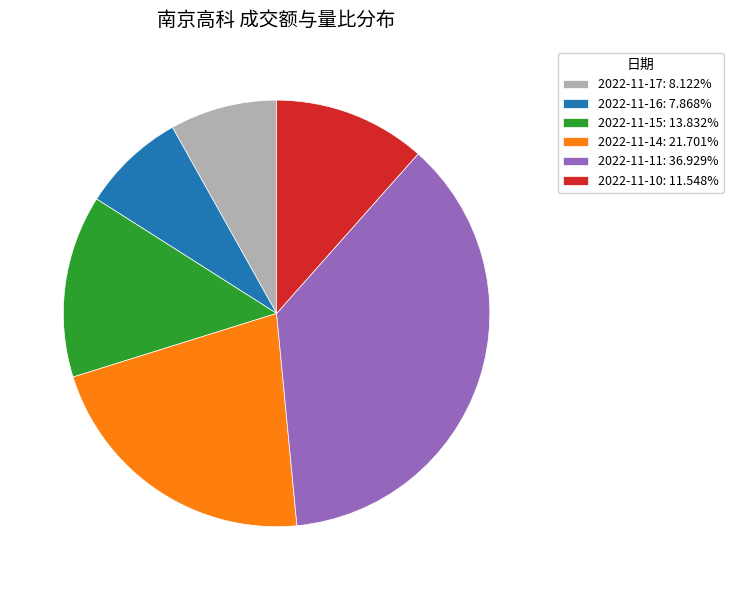

Is there a majority slice in this chart?

No